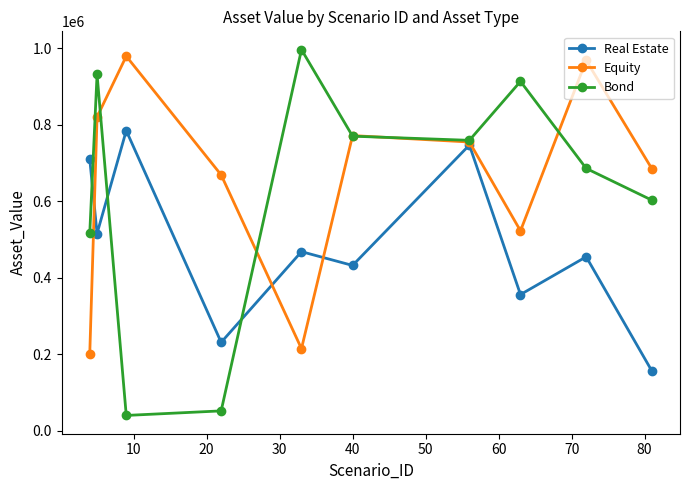

How many data points in Equity are less than 754972?

5